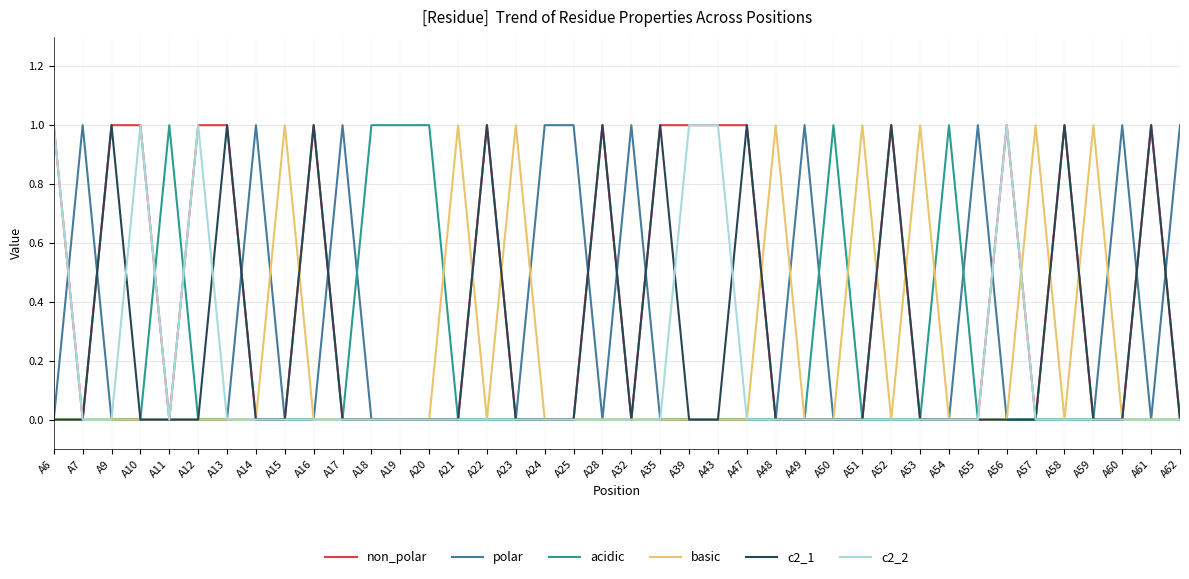

What is the difference between the highest and lowest values at A7?

1